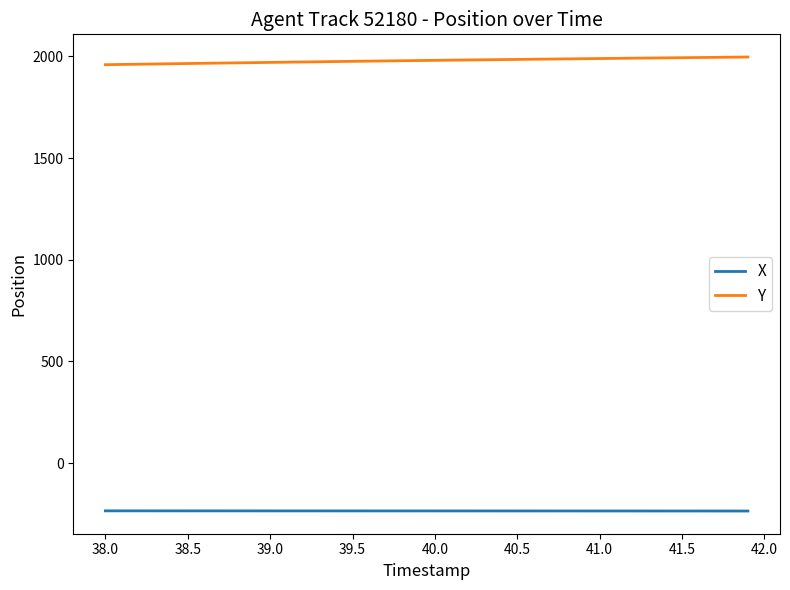

What is the minimum value for X?

-235.4